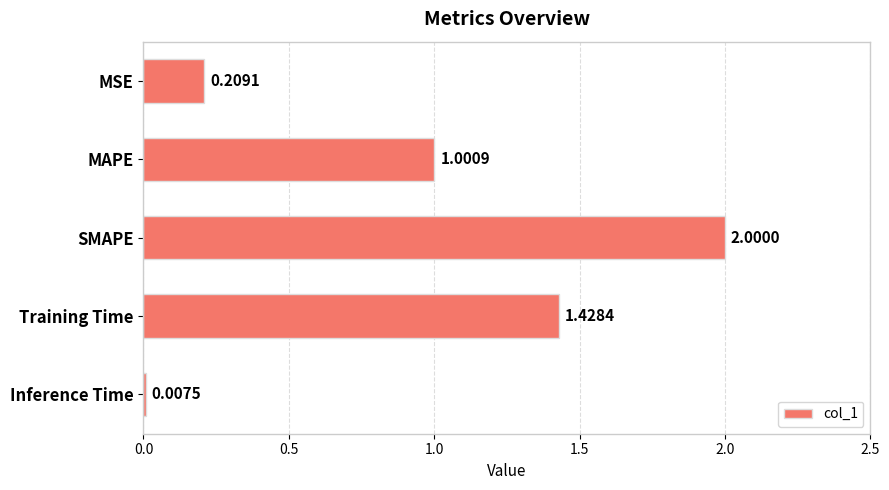

Which label corresponds to the largest value in the chart?

SMAPE